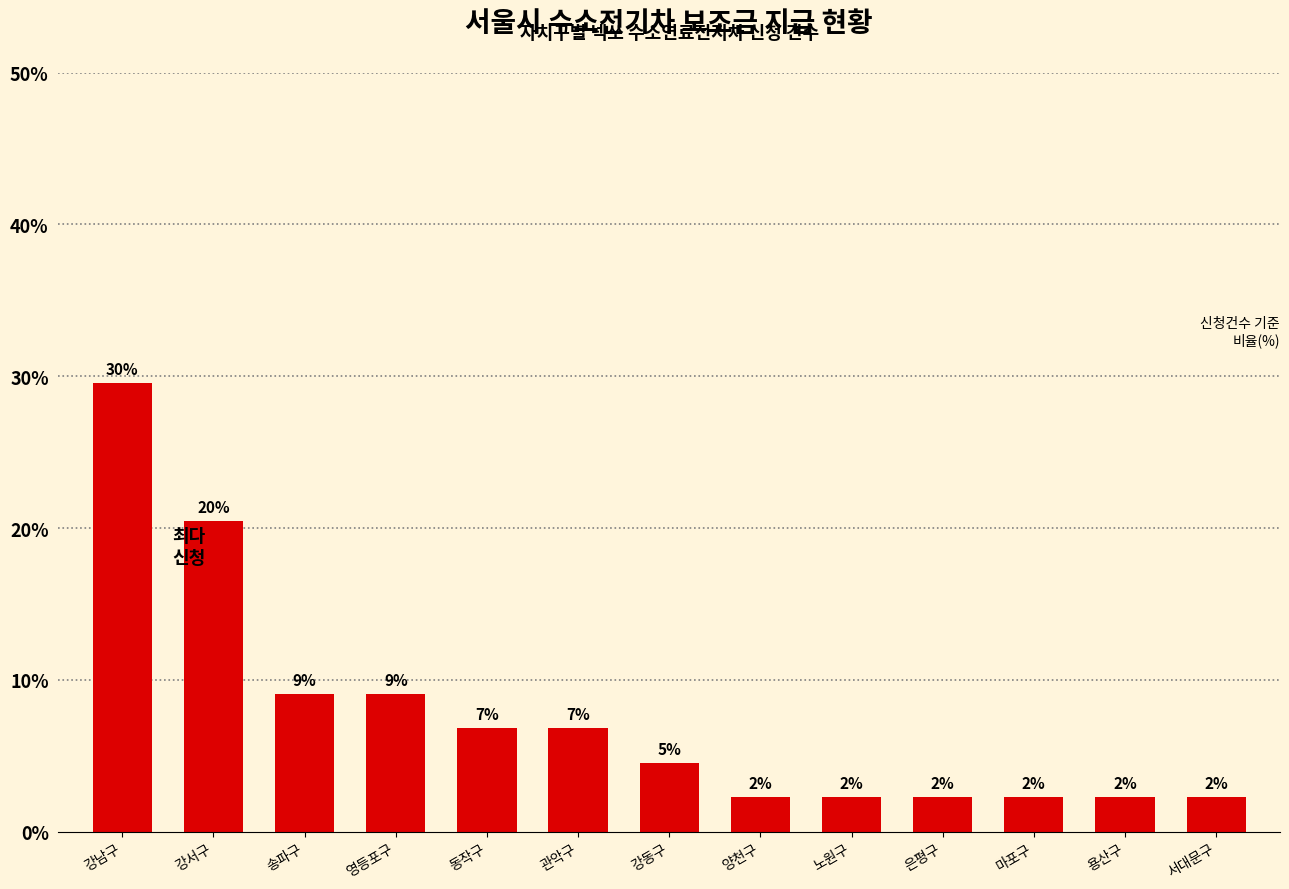

What is the label of the 4th bar from the left?

영등포구